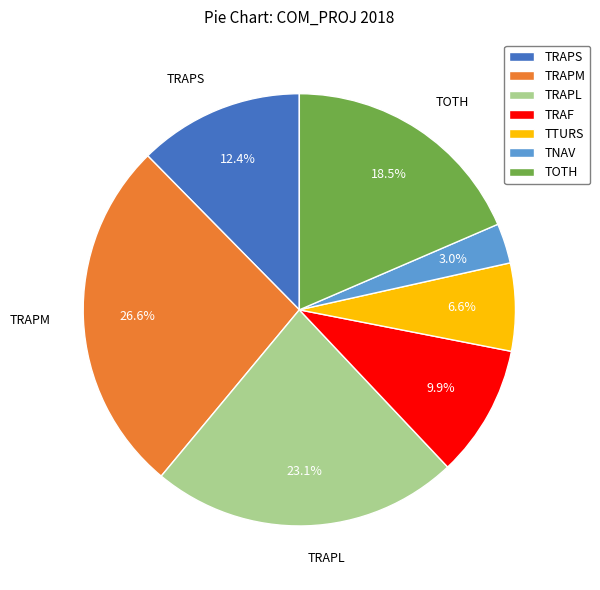

Count the number of slices in the pie.

7